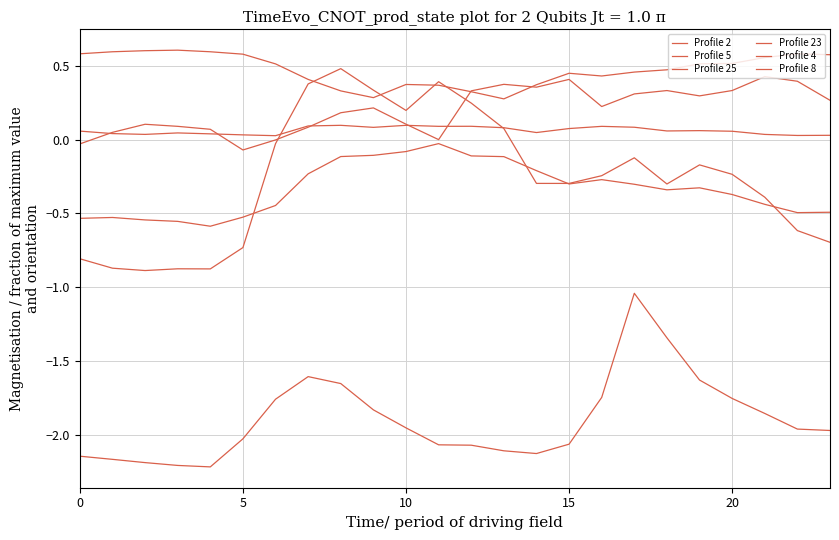

How many lines are shown in the chart?

6